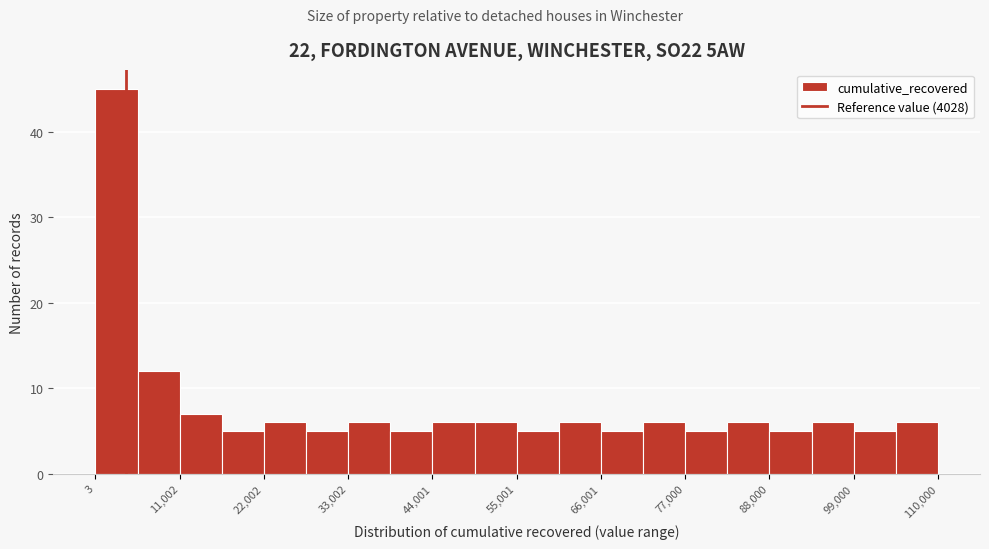

Around what value on the x-axis is the tallest bar? Give the approximate position of its centre, as read against the axis.

2000